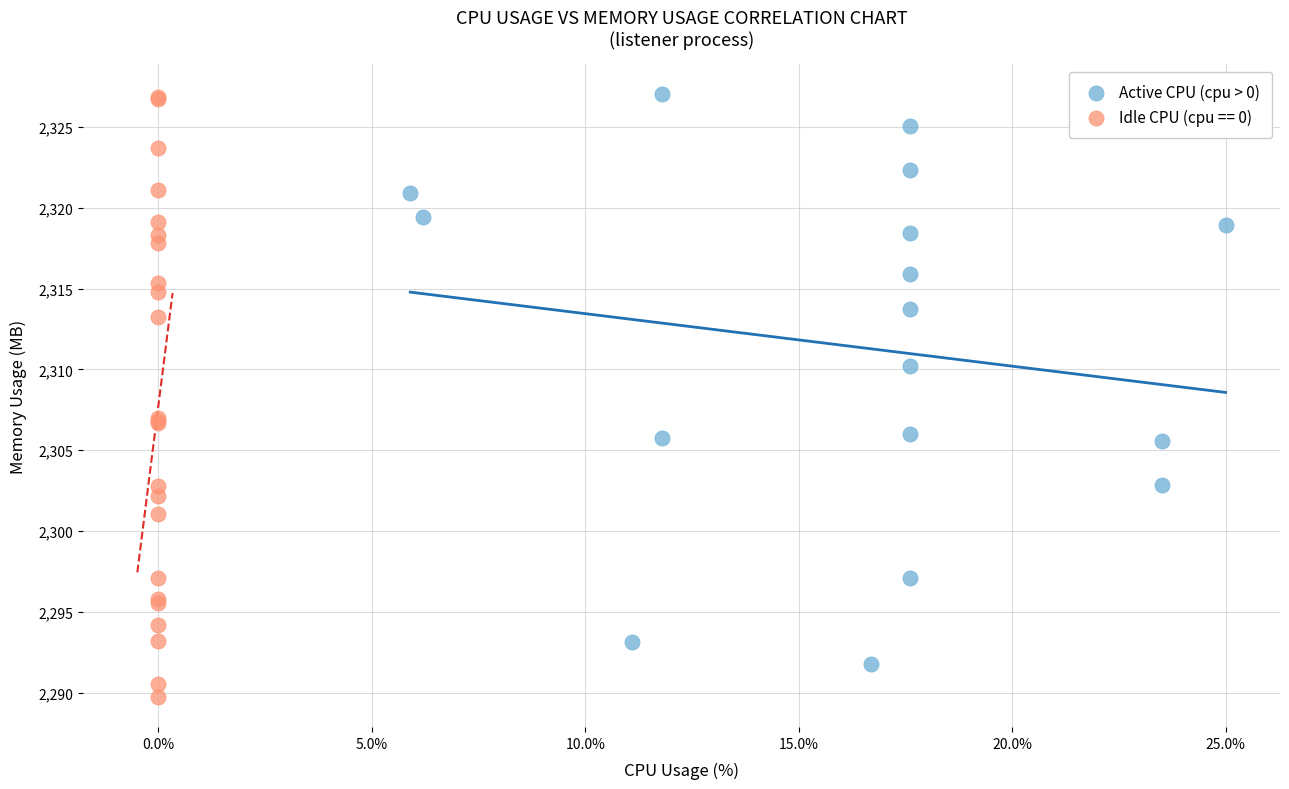

Which series has the widest spread of Y values?

Idle CPU (cpu == 0)